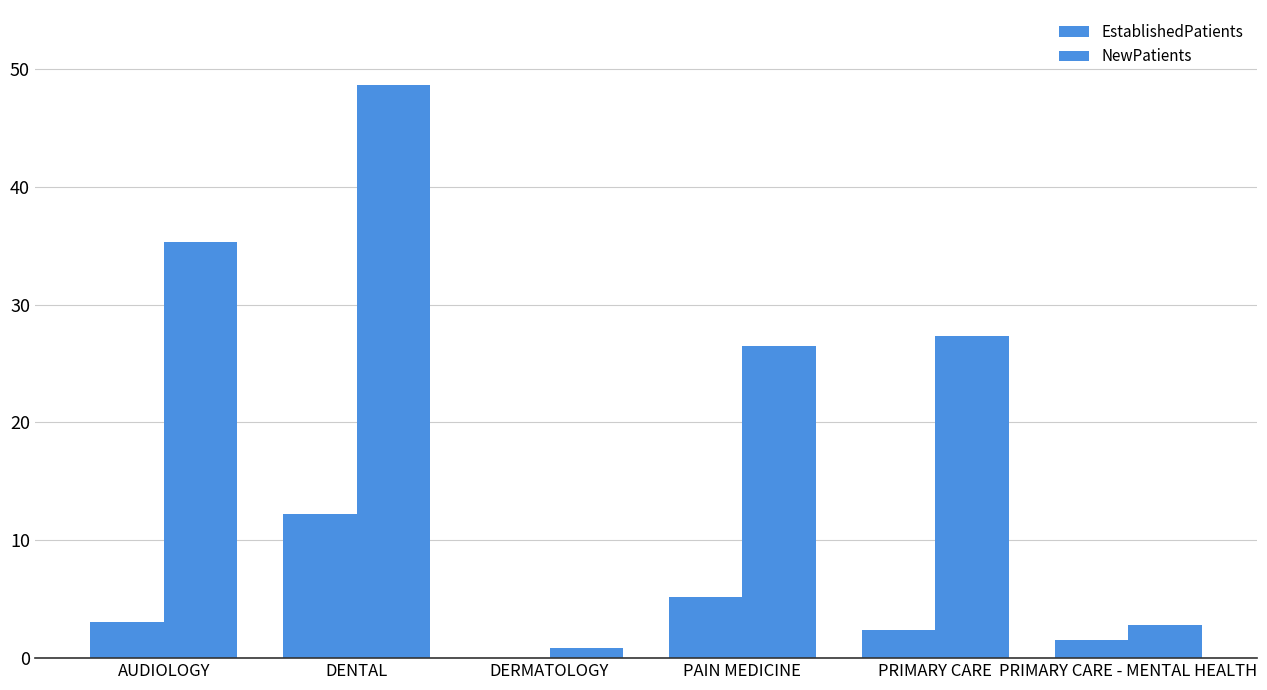

Between DENTAL and PRIMARY CARE - MENTAL HEALTH, which series saw the biggest shift?

NewPatients